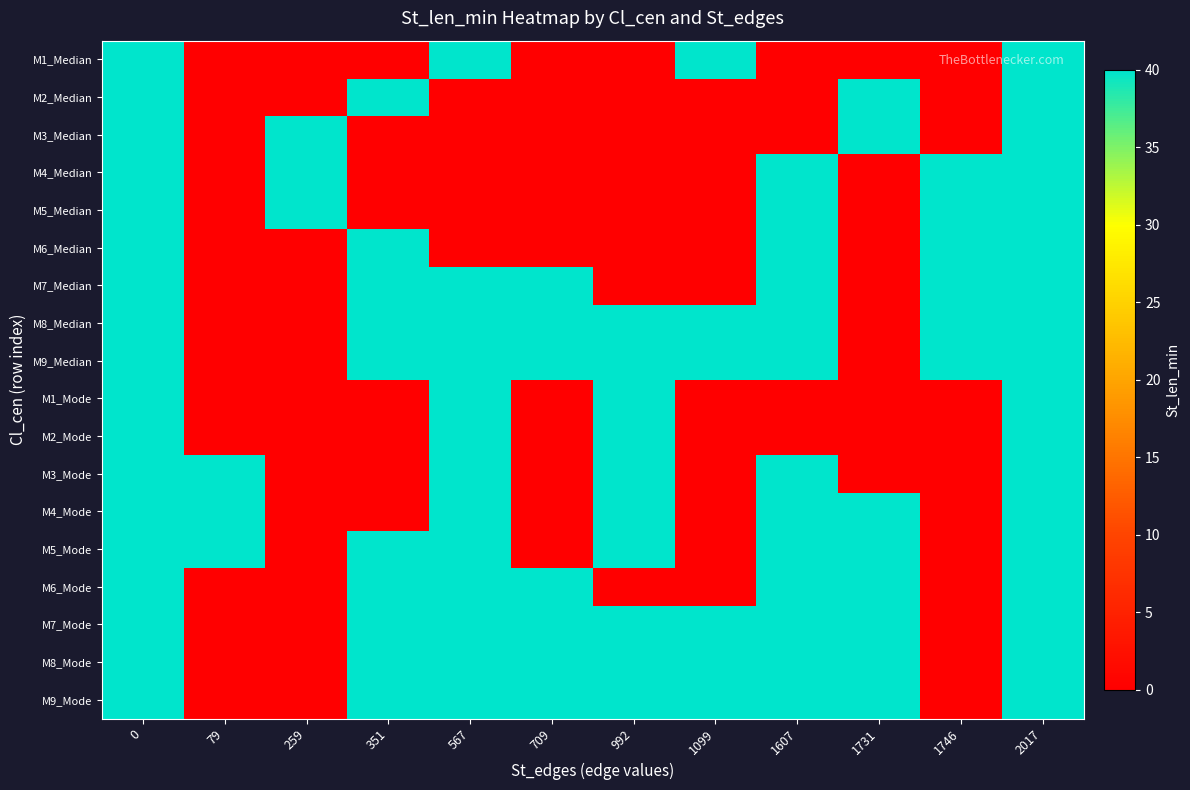

What is the total value across all series at 1607?

520